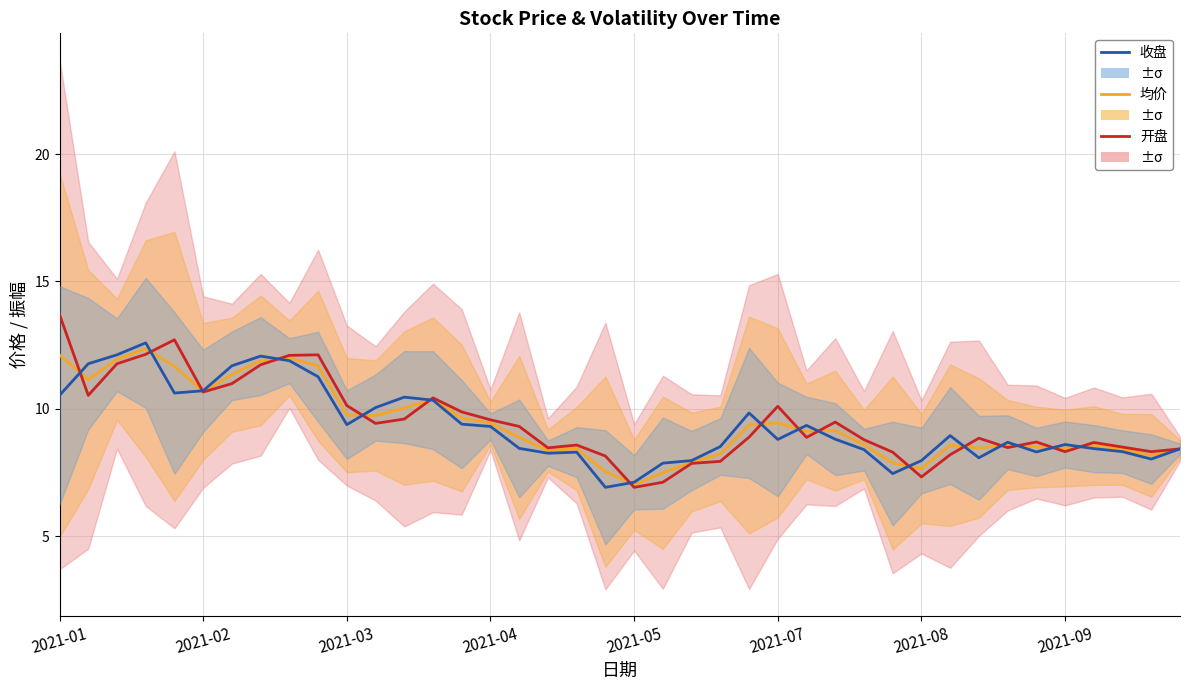

Is this an area chart (filled region under the line)?

No